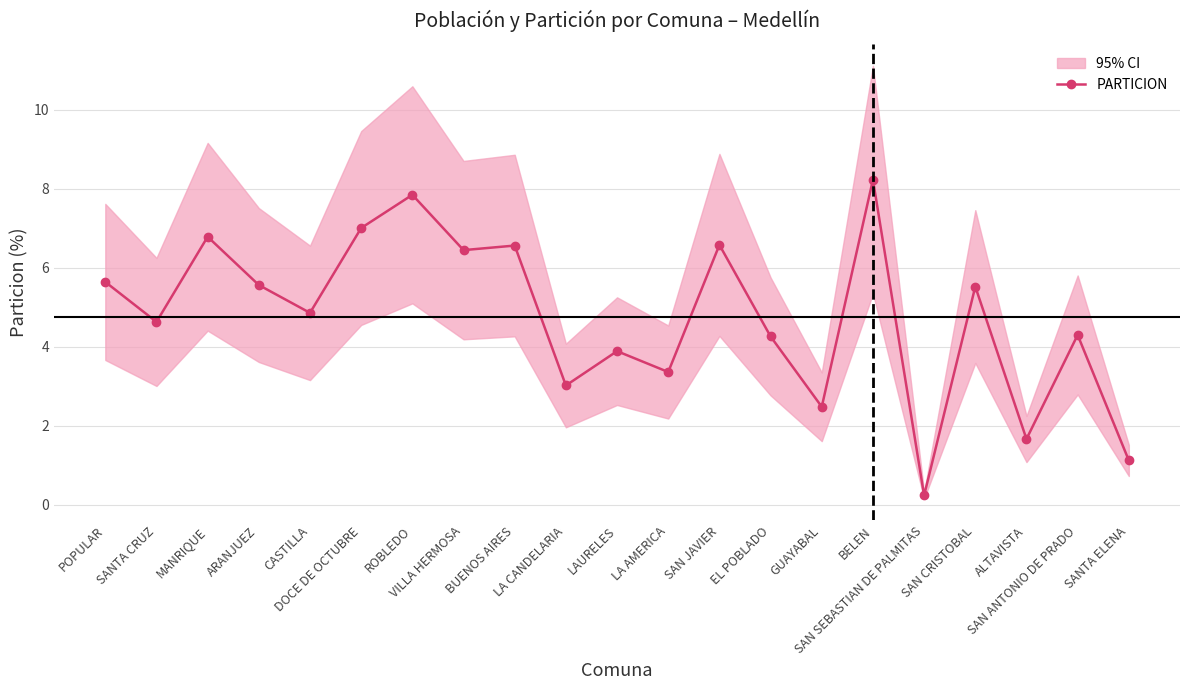

What is the label of the 2nd point from the right?

SAN ANTONIO DE PRADO